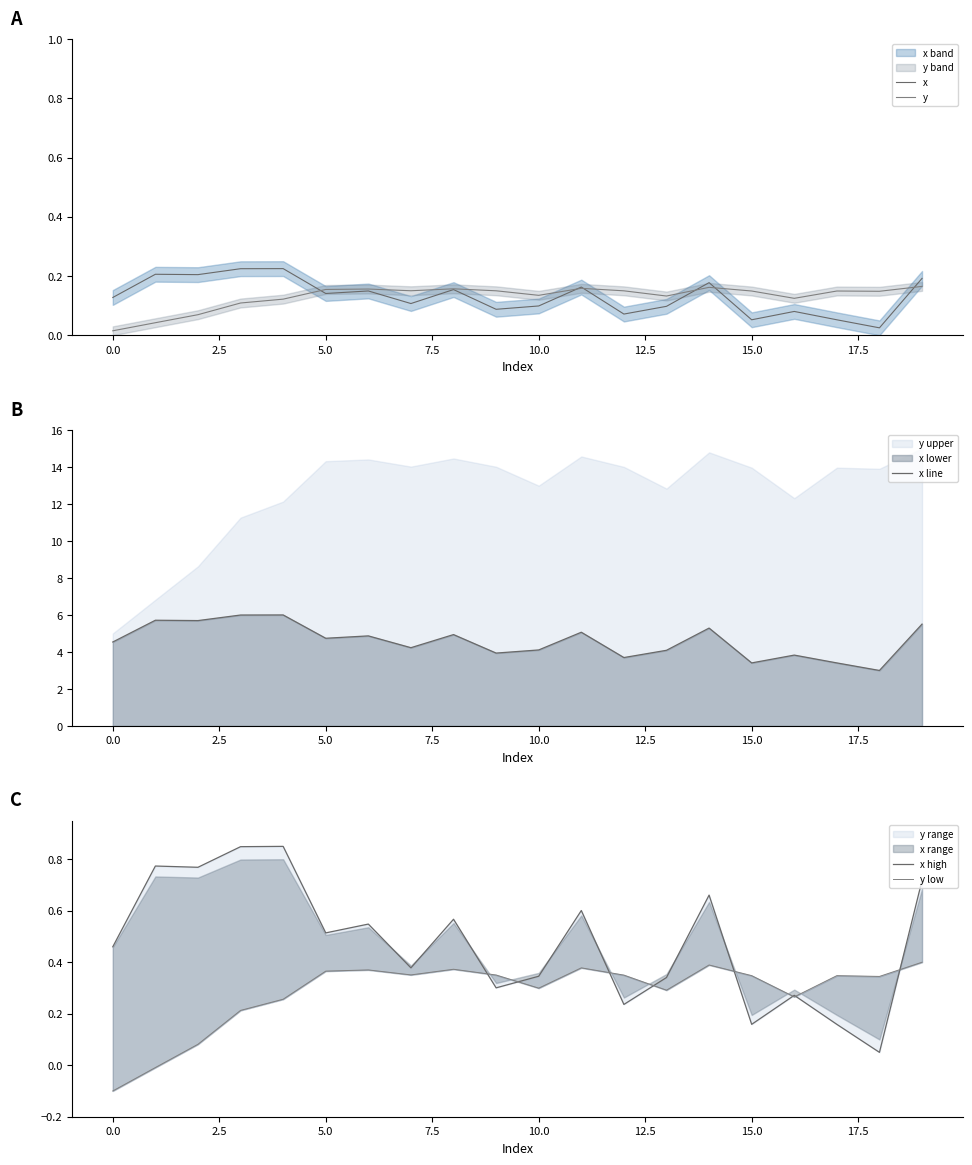

What is the lowest value of the x line series?

3.0